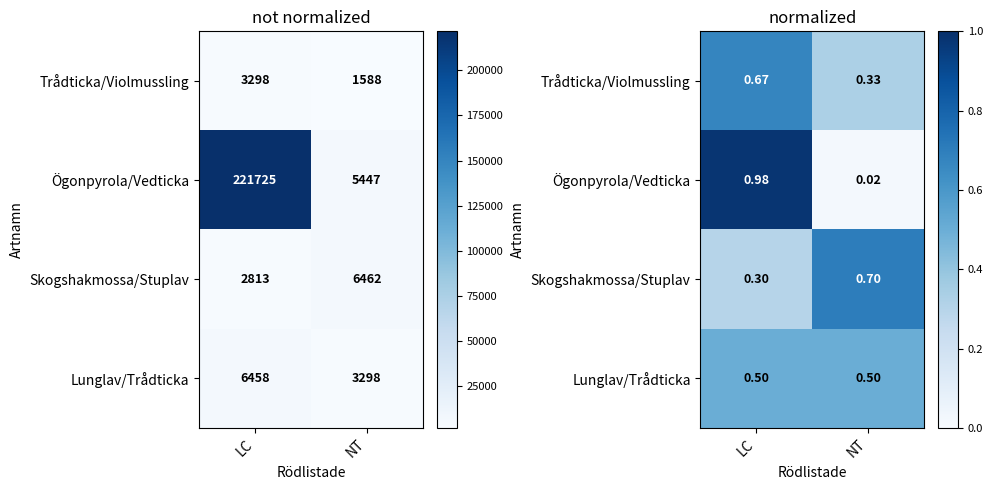

How many categories are shown in the chart?

2